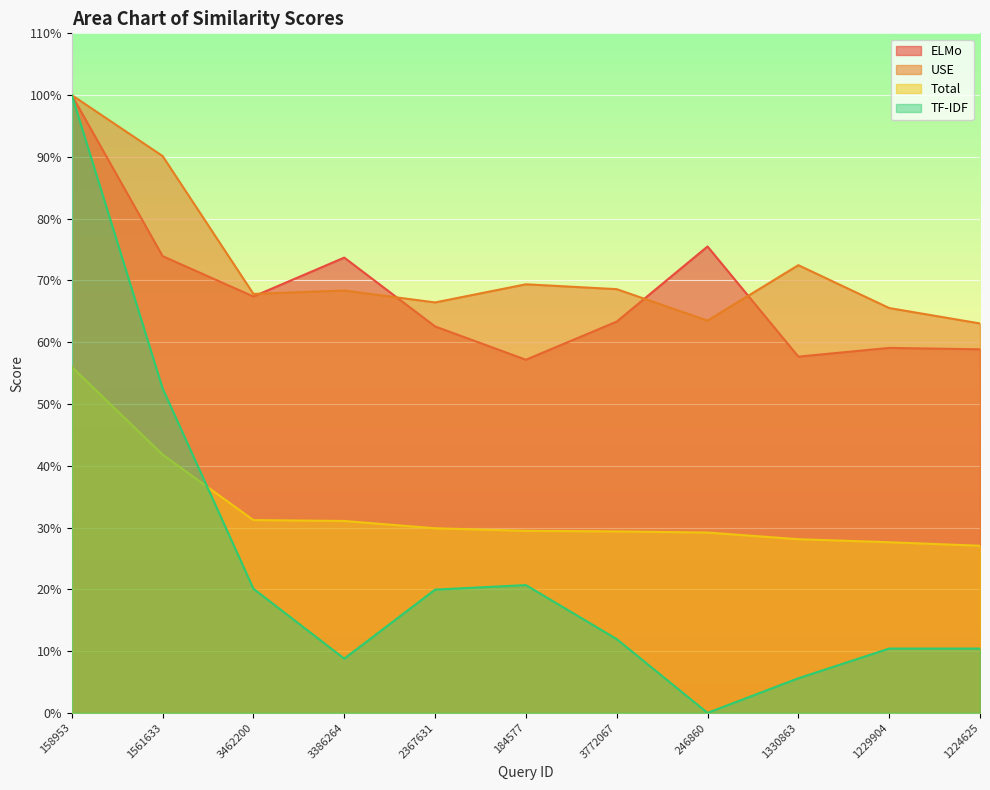

What is the minimum value for USE?

0.6